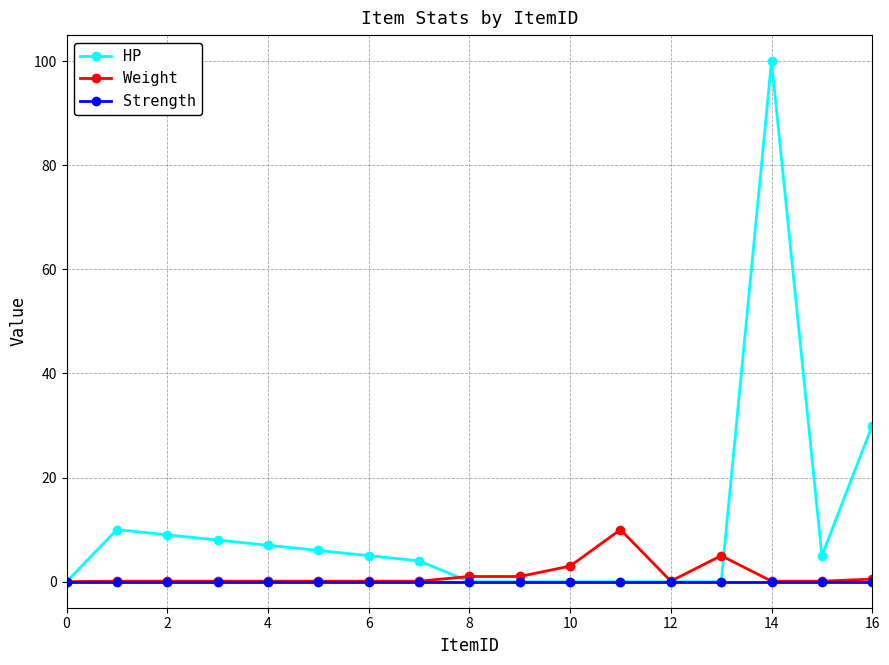

What is the difference between the maximum and minimum values in the Weight series?

10.0